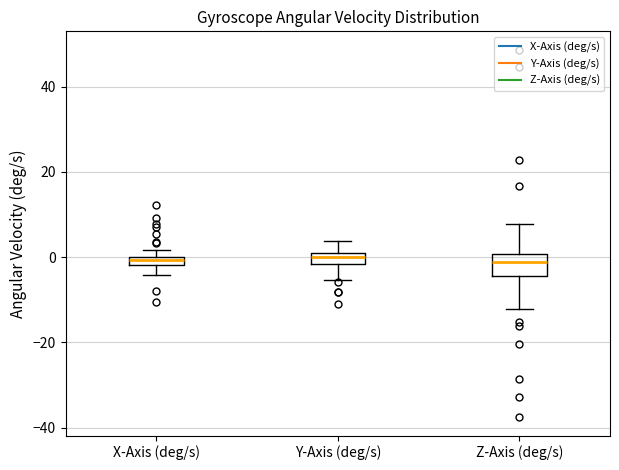

Which box is the tallest, from its lower edge to its upper edge?

Z-Axis (deg/s)